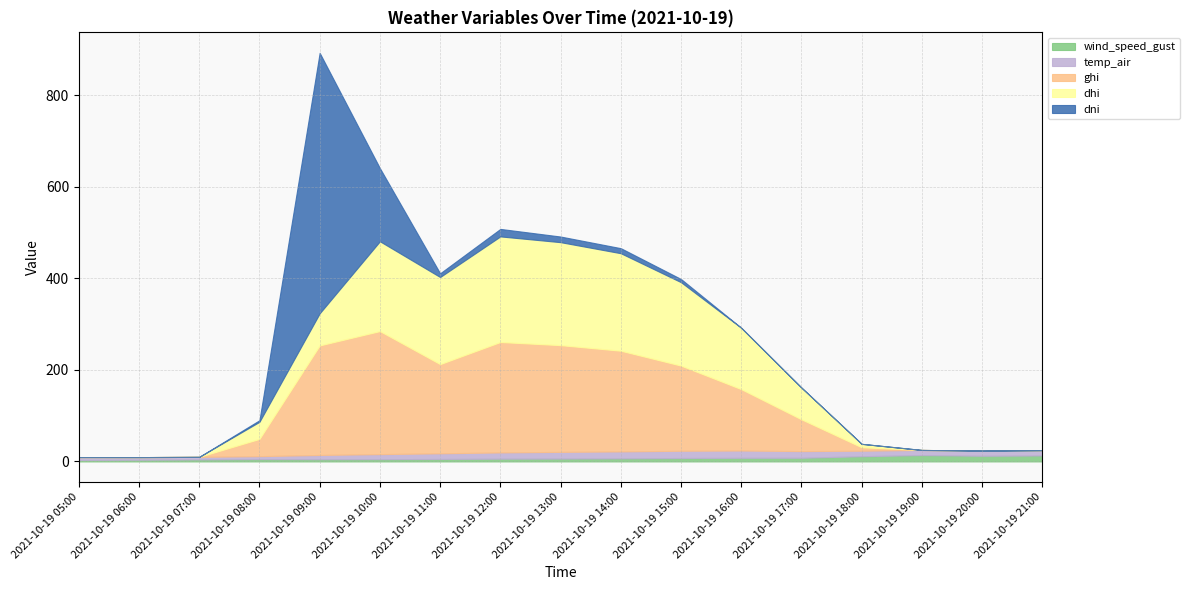

What is the sum of all wind_speed_gust values?

124.8